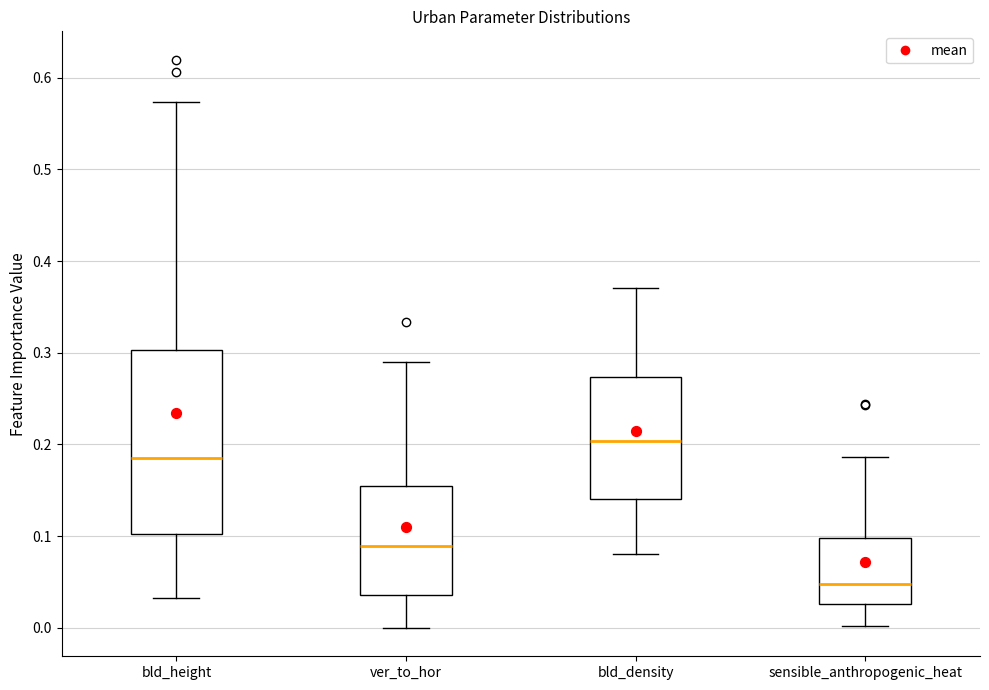

Which box has the lowest median line?

sensible_anthropogenic_heat